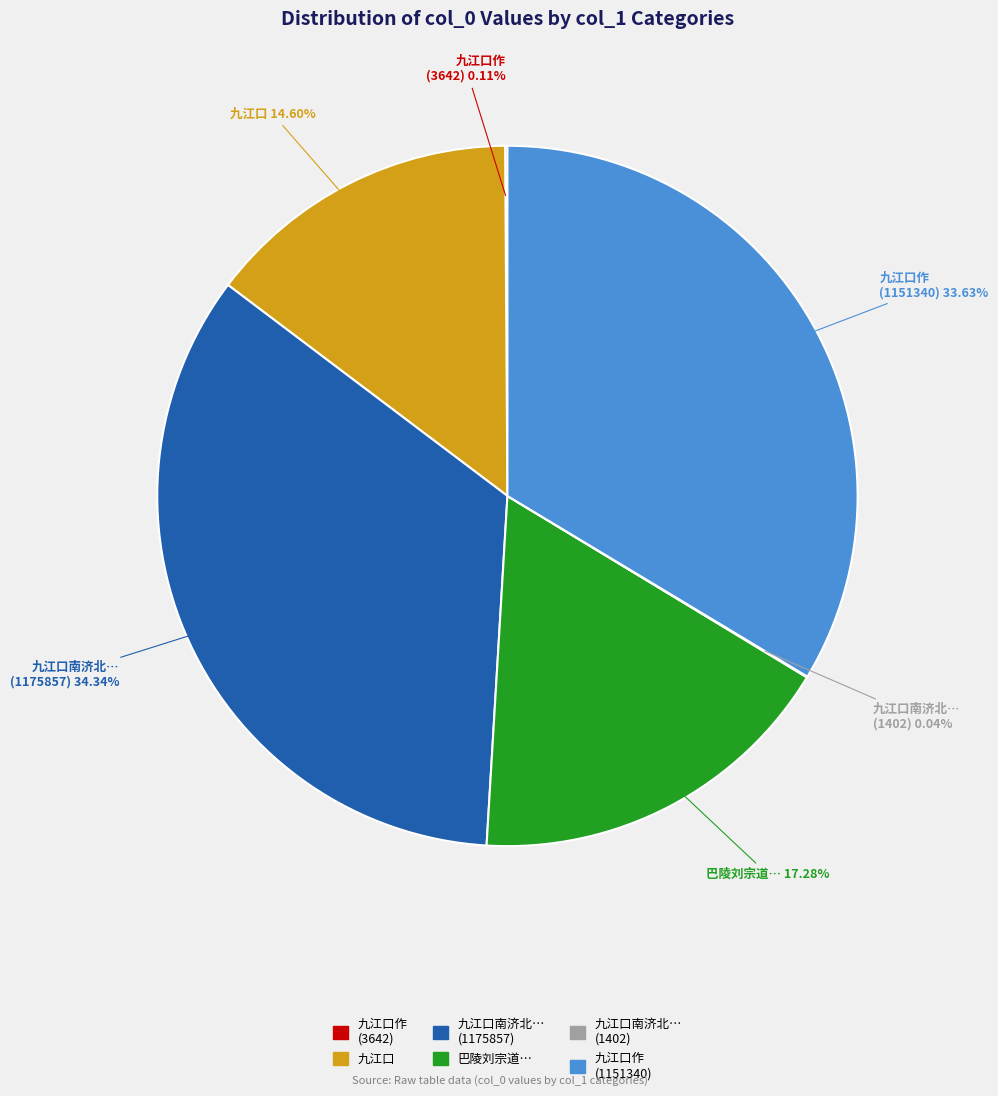

To the nearest percent, what is the average slice percentage?

17%